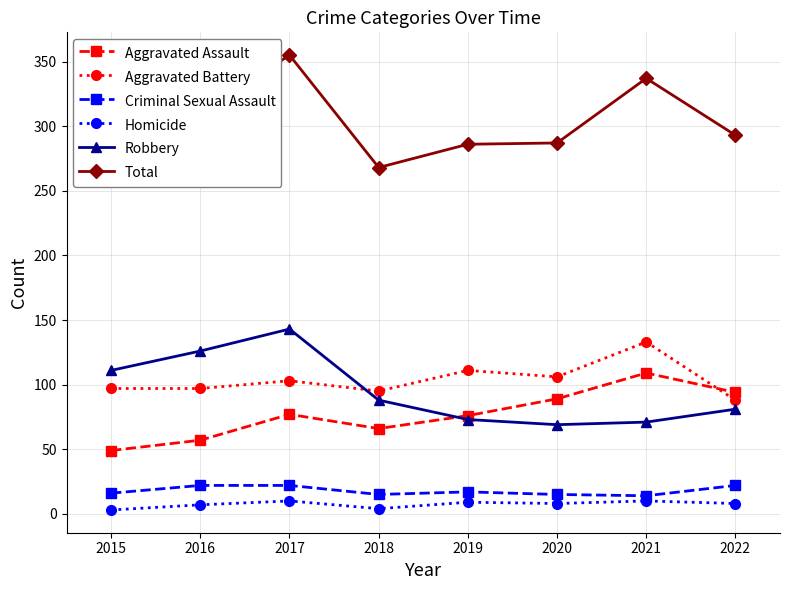

True or false: Robbery and Criminal Sexual Assault cross at least once.

False